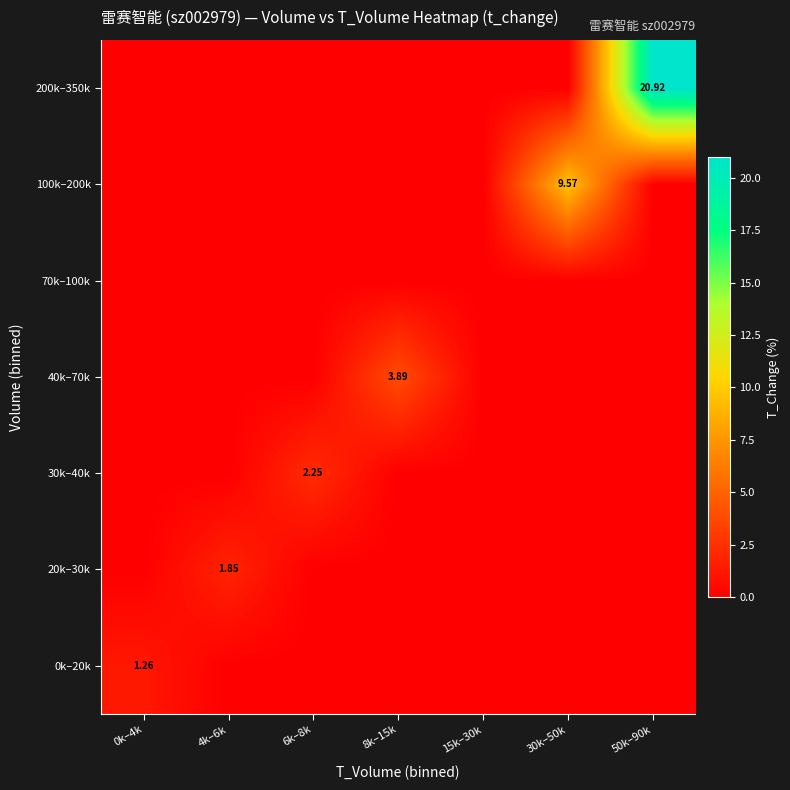

At which category is the sum across all series the highest?

50k–90k